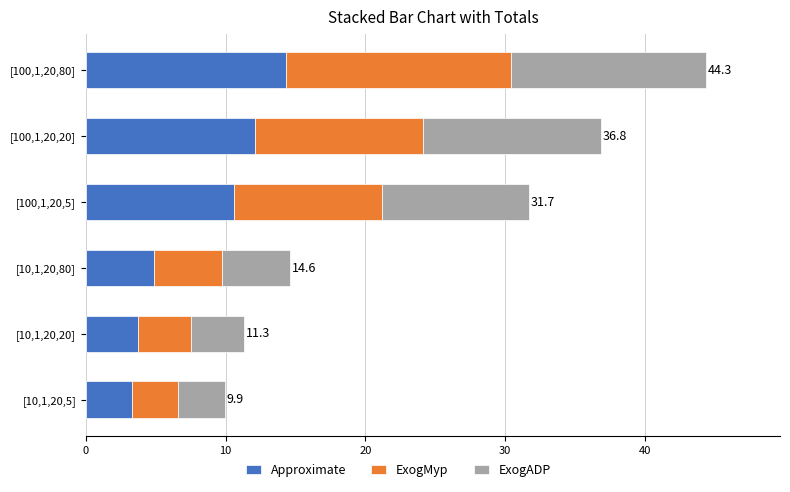

The Approximate series shows 12.1 at [100,1,20,20]. True or false?

True